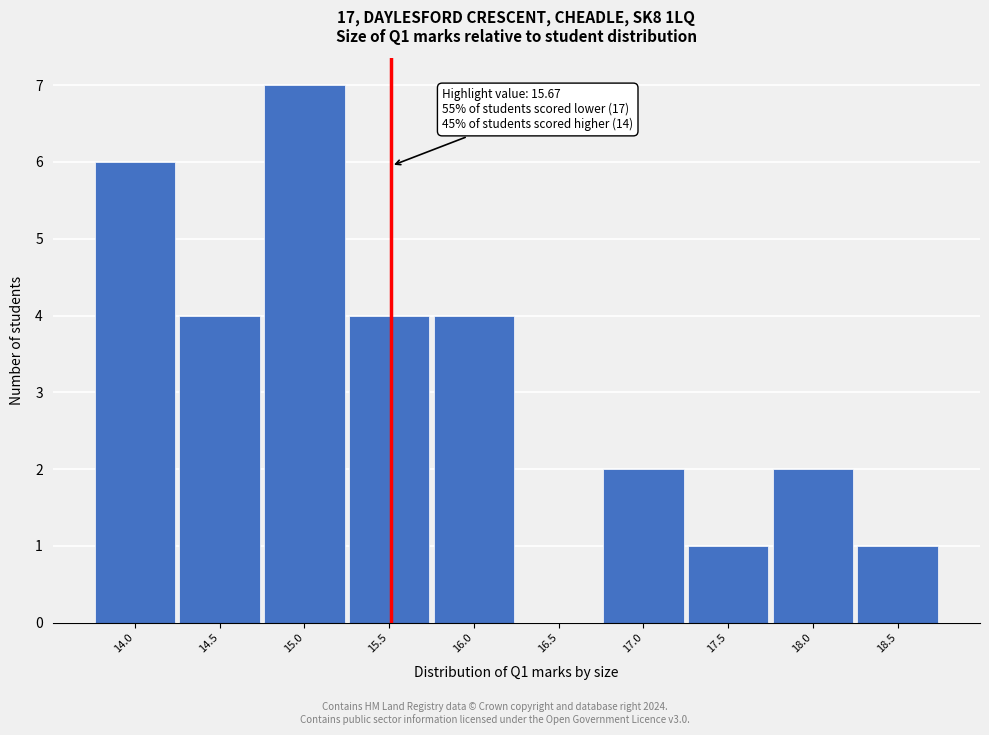

Reading left to right, what are all the values shown in this chart?

14.0=6	14.5=4	15.0=7	15.5=4	16.0=4	16.5=0	17.0=2	17.5=1	18.0=2	18.5=1